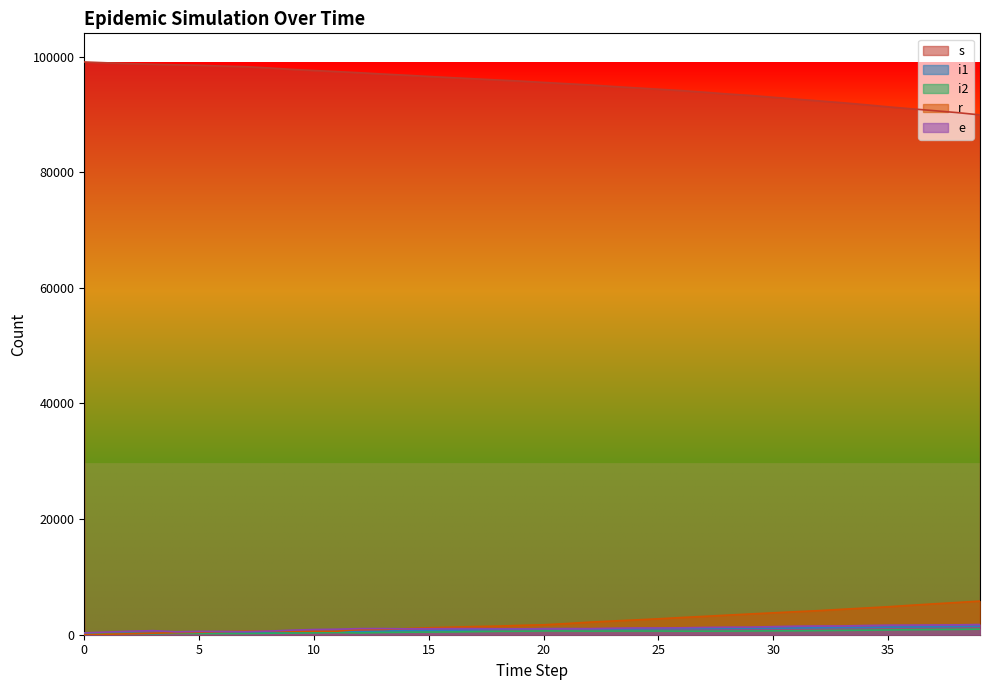

What is the sum of the s values at 18 and 16?

192321